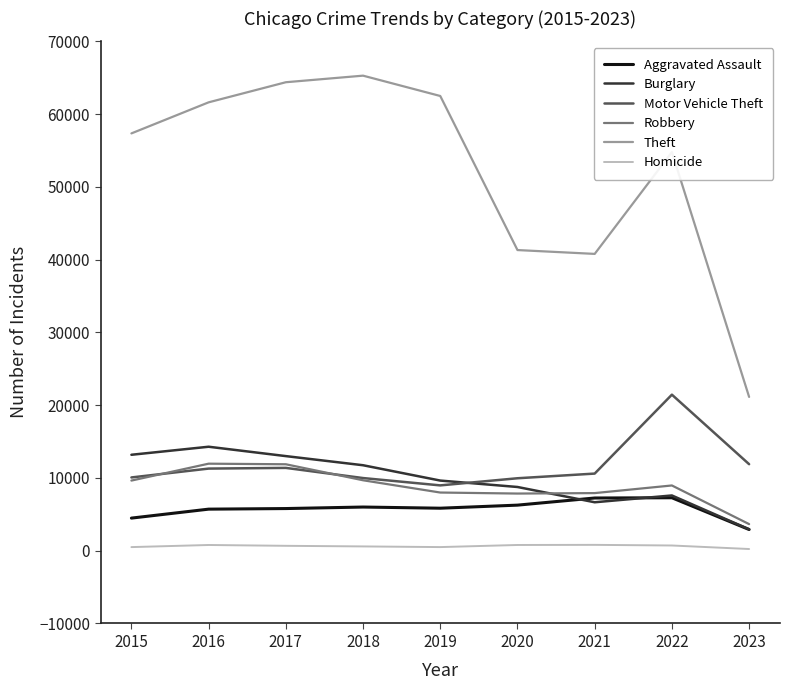

True or false: Aggravated Assault and Motor Vehicle Theft cross at least once.

False